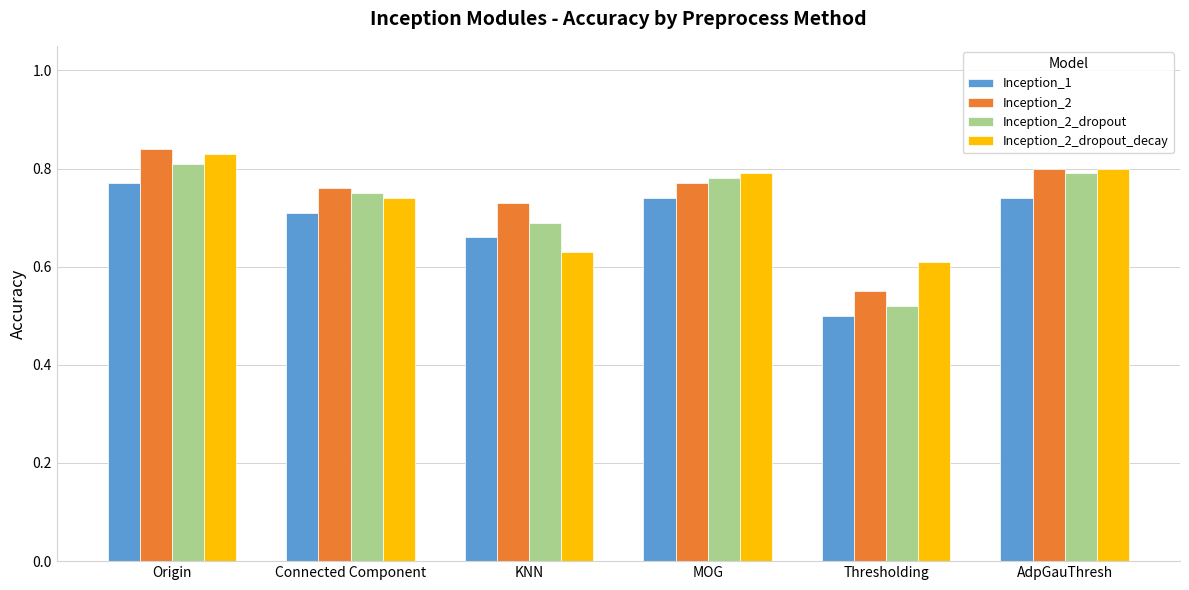

Between KNN and MOG, which series saw the biggest shift?

Inception_2_dropout_decay